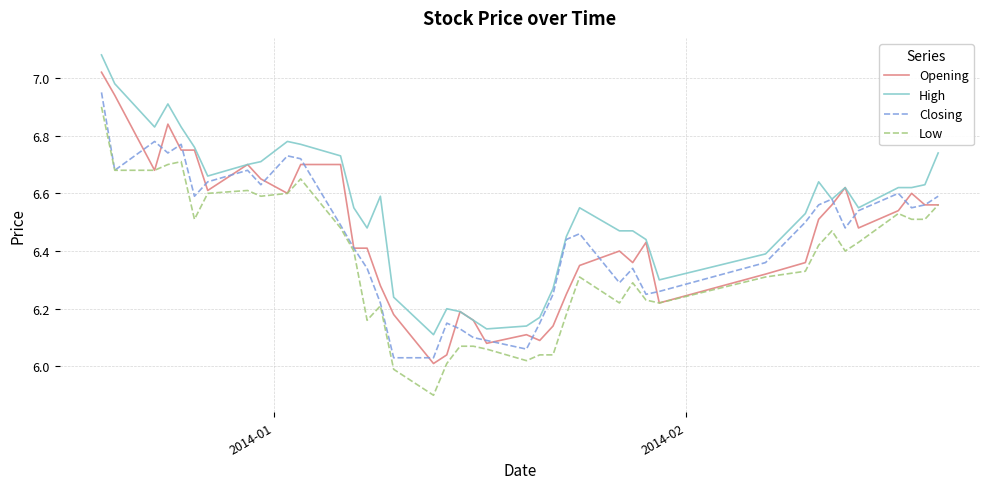

Does the chart display data point markers on the line(s)?

No